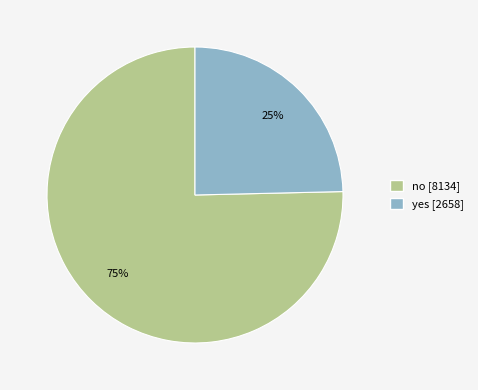

Which slice is the smallest?

yes